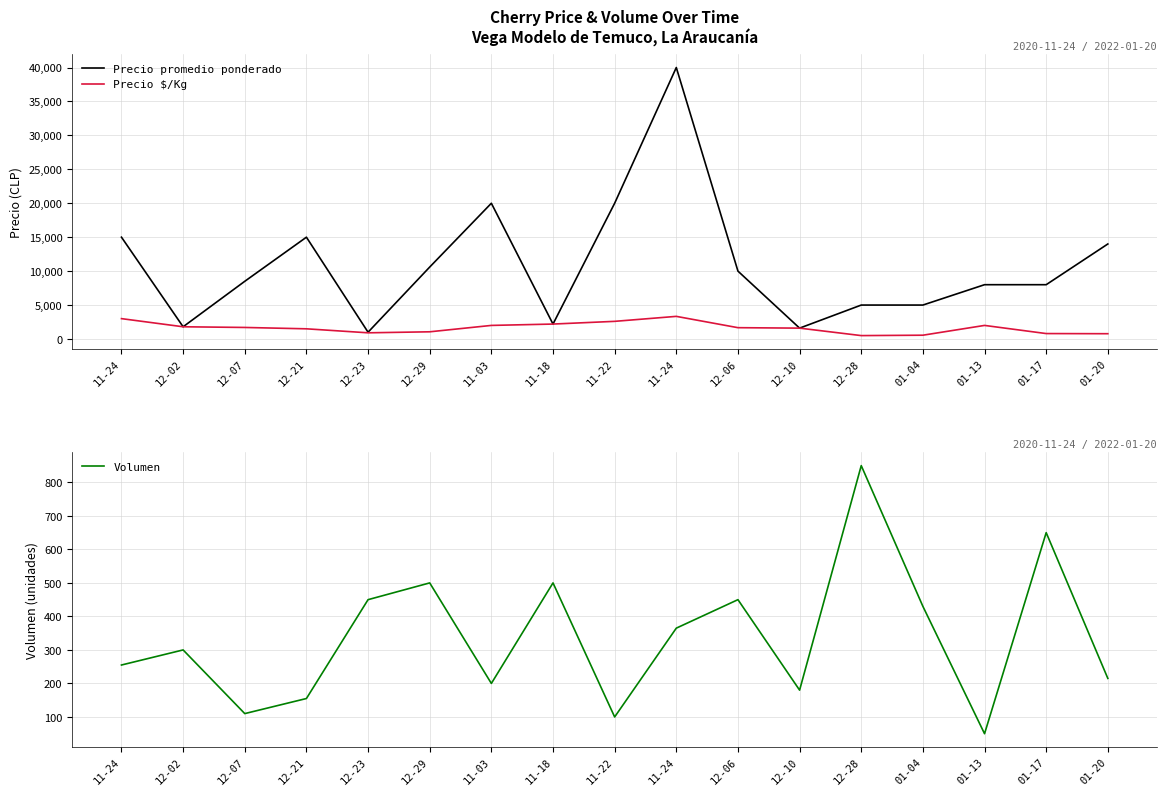

Which series has the largest total across all categories?

Precio promedio ponderado